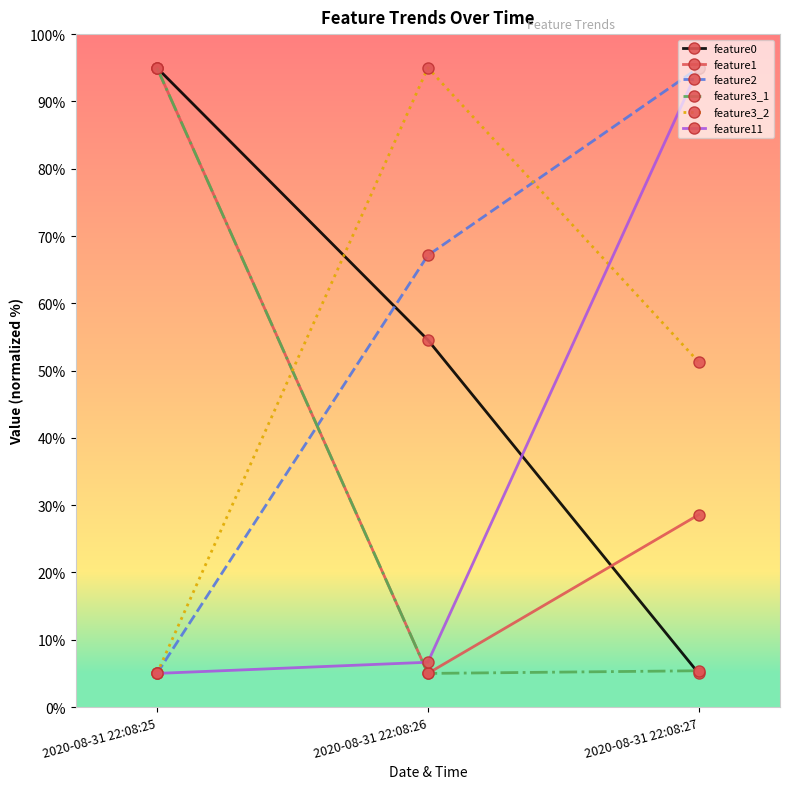

Where is feature1 nearest to the value 50?

2020-08-31 22:08:27